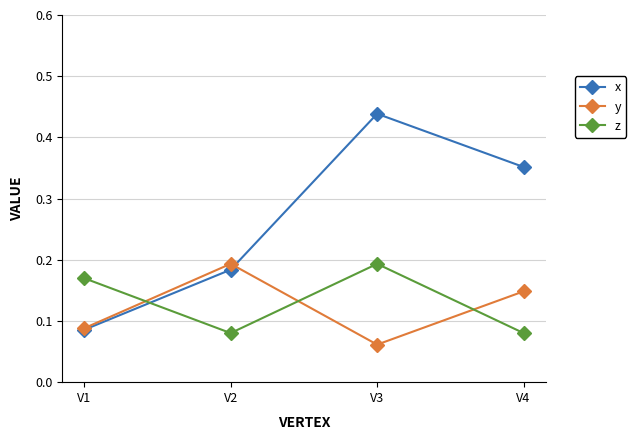

Is the value of z at V4 greater than the value of y at V3?

Yes